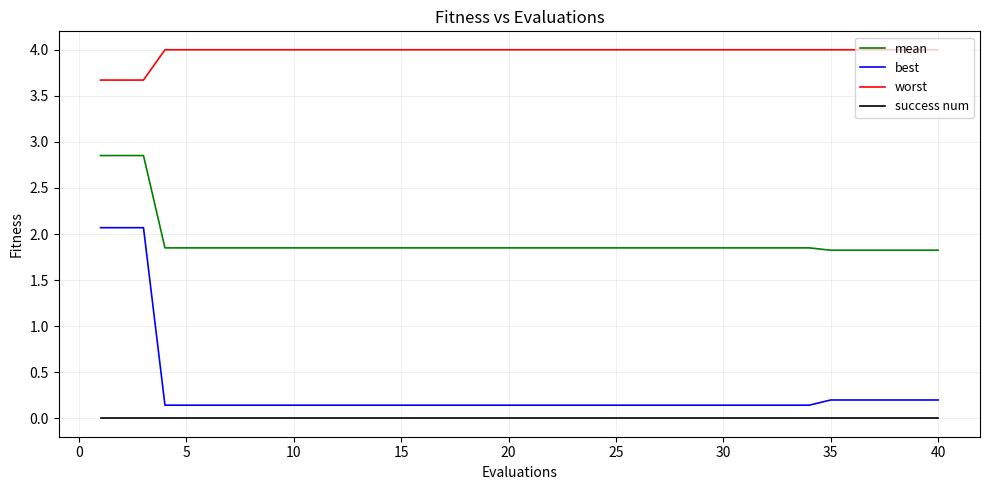

What is the difference between the maximum and second lowest values in the mean series?

1.0